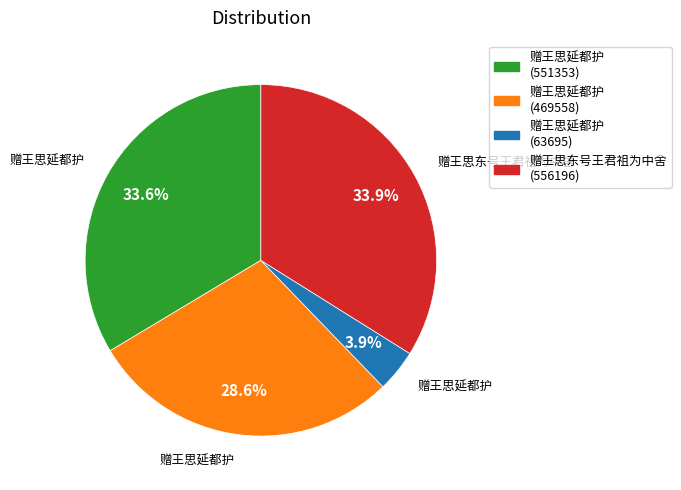

The 赠王思延都护 (469558) slice represents 18% of the pie. True or false?

False